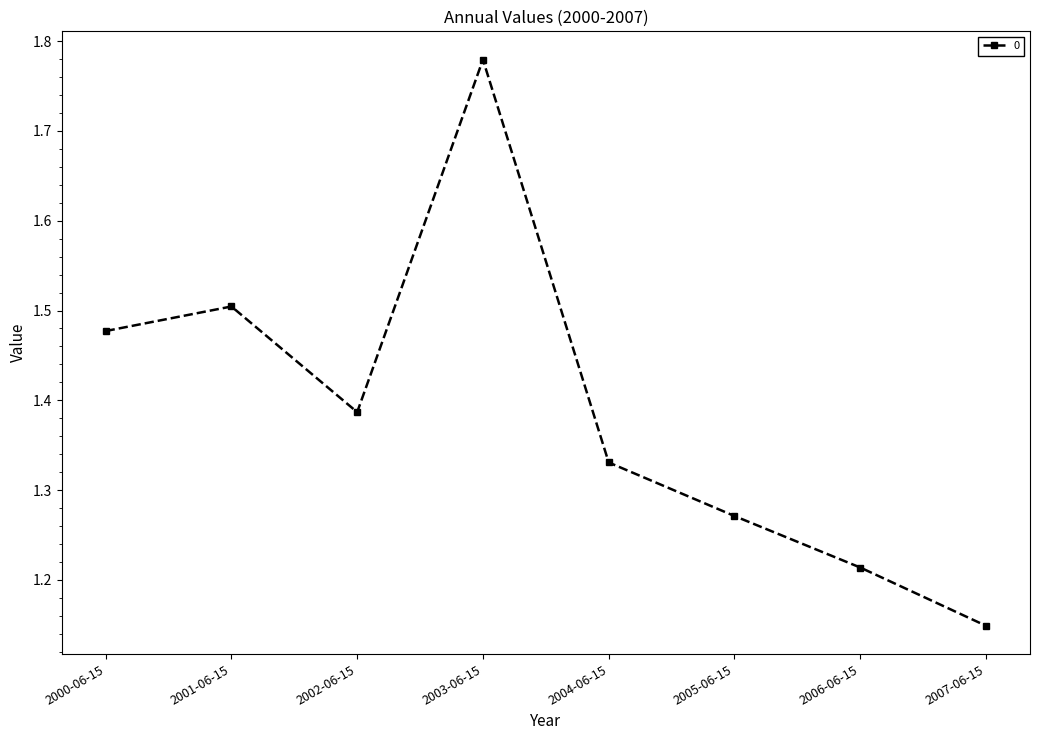

List the labels in order of value, largest first.

2003-06-15, 2001-06-15, 2000-06-15, 2002-06-15, 2004-06-15, 2005-06-15, 2006-06-15, 2007-06-15